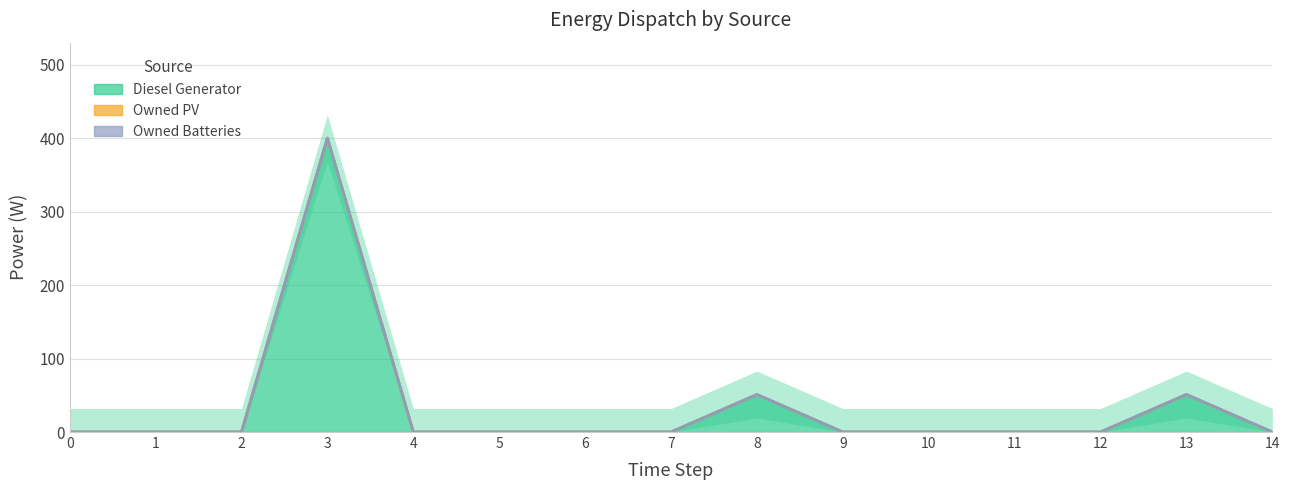

Is it true that Diesel Generator equals 0 at 14?

True